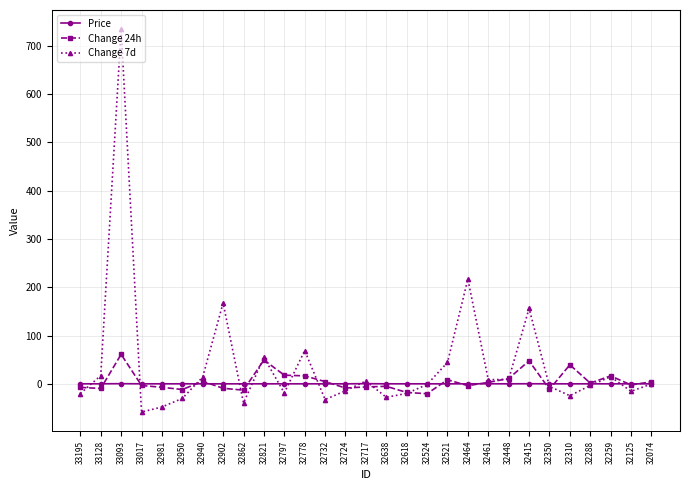

What is the total value across all series at 32981?

-55.2